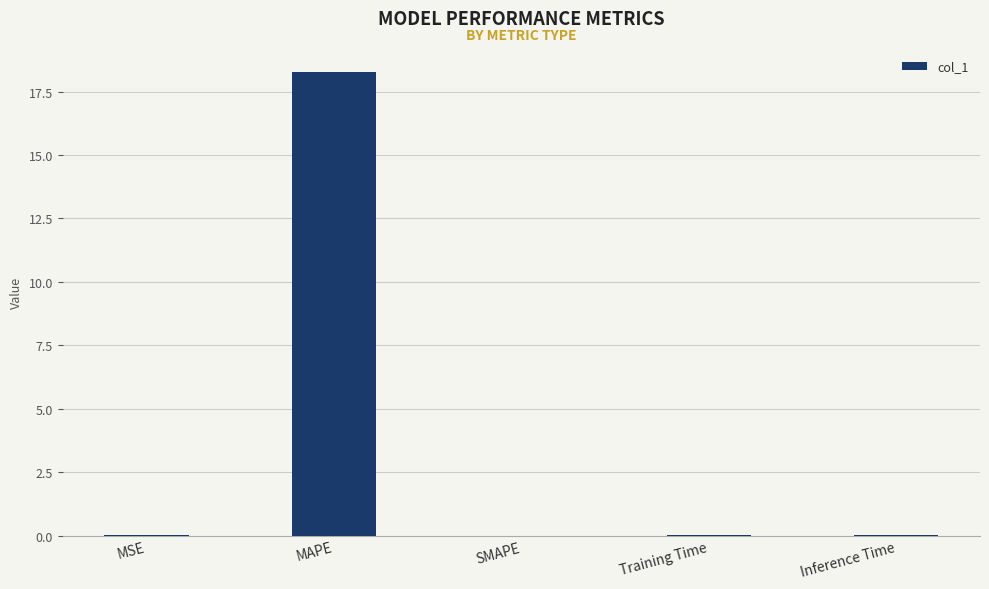

What is the sum of all values?

18.3